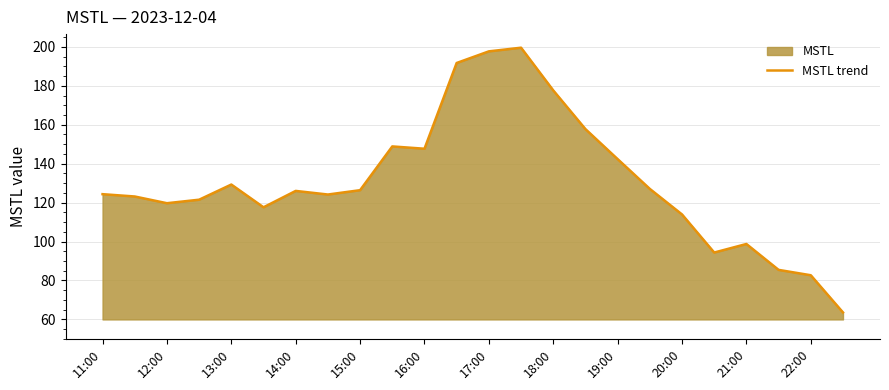

Which has a higher value, 13:00 or 16:00?

16:00